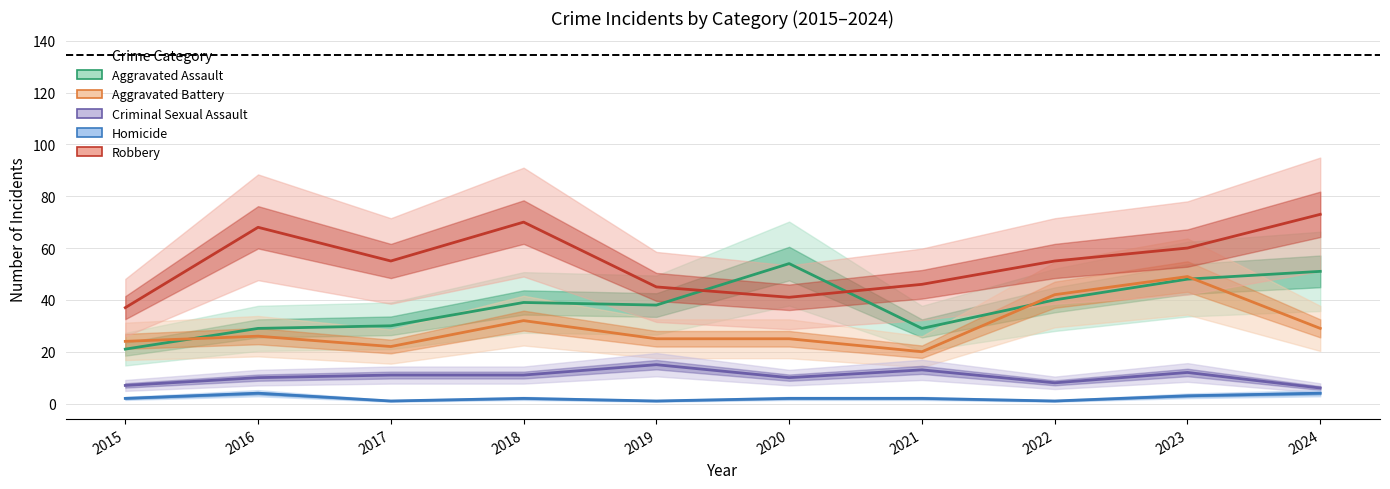

How many interior local peaks does the Aggravated Battery series have?

3